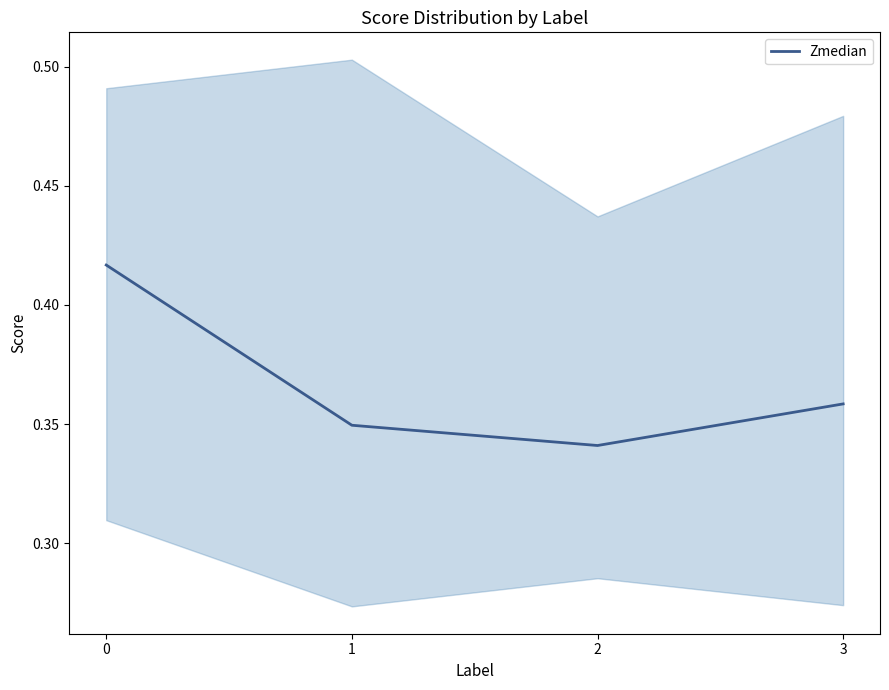

List the labels in order of value, largest first.

0, 3, 1, 2